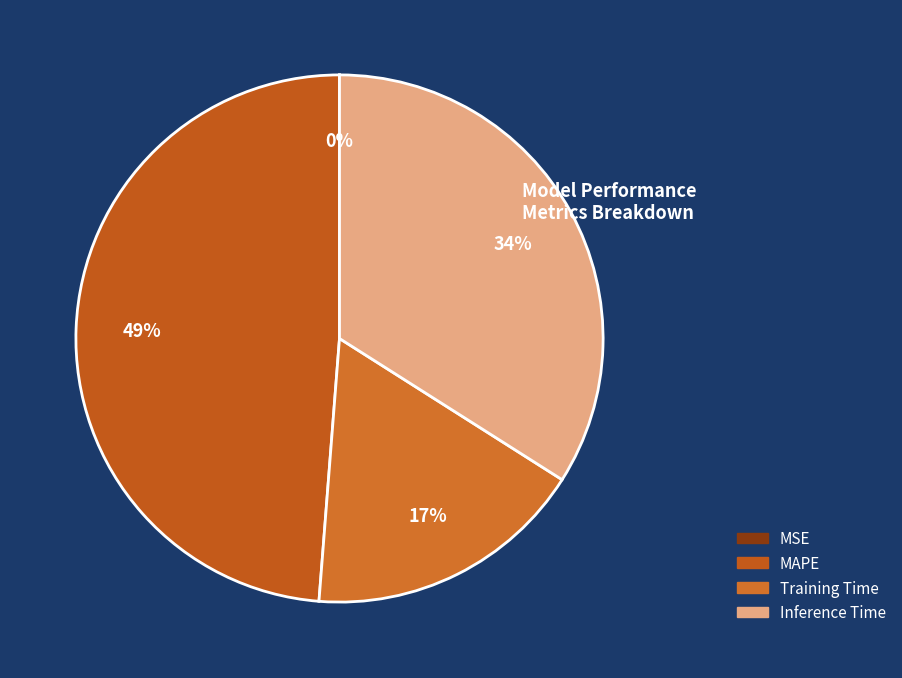

How many slices are in this pie chart?

4